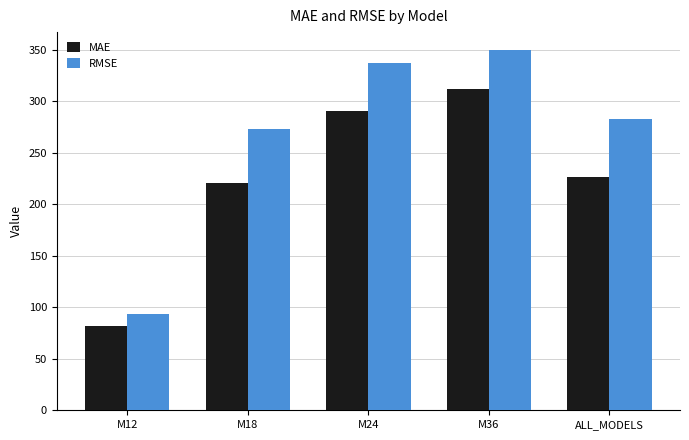

Count the number of categories in the chart.

5